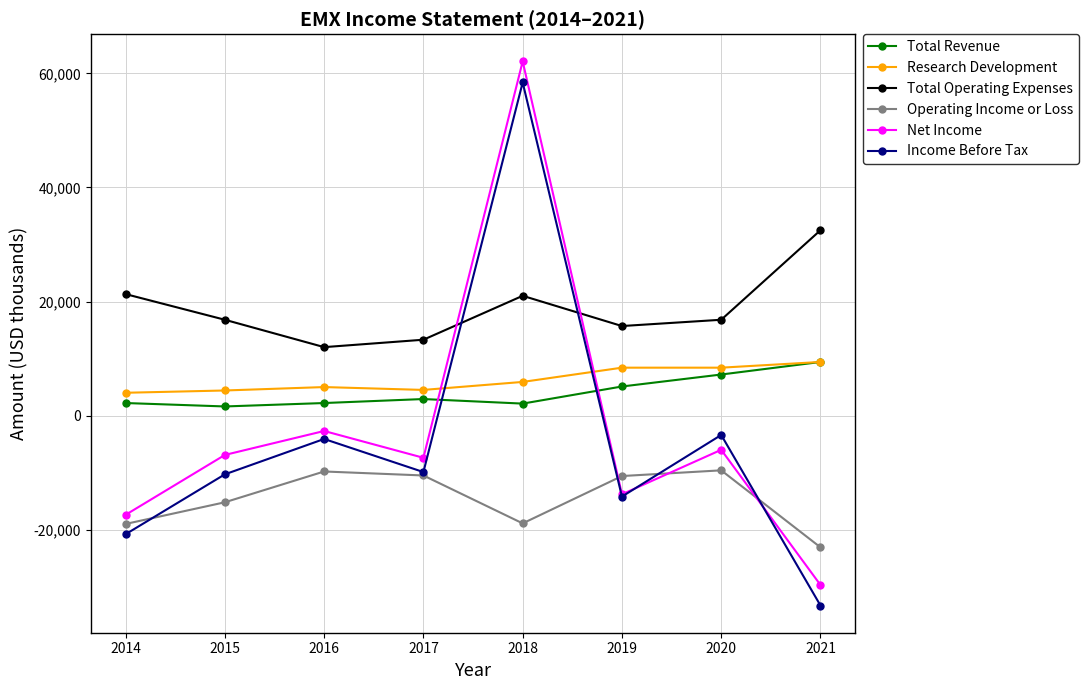

What is the difference between the second highest and minimum values in the Net Income series?

27000